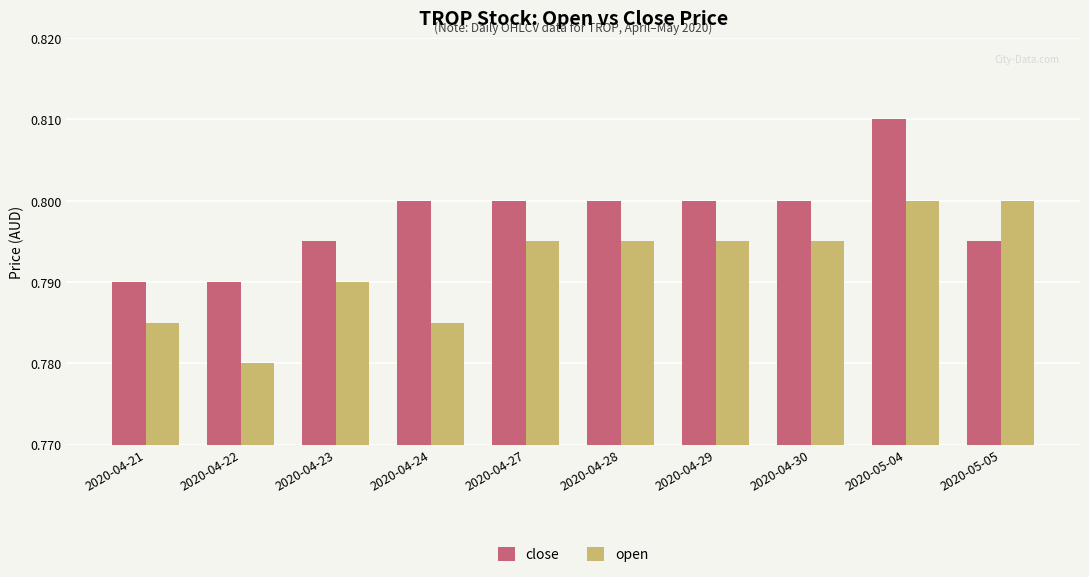

List the series in order of their peak value, lowest first.

open, close